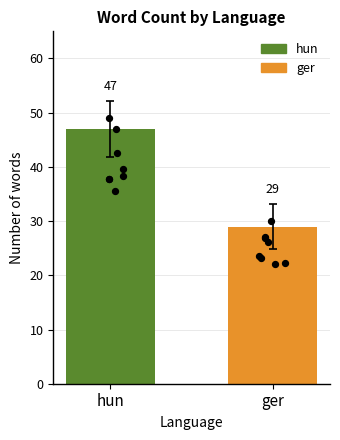

What is the change in value from hun to ger?

-18